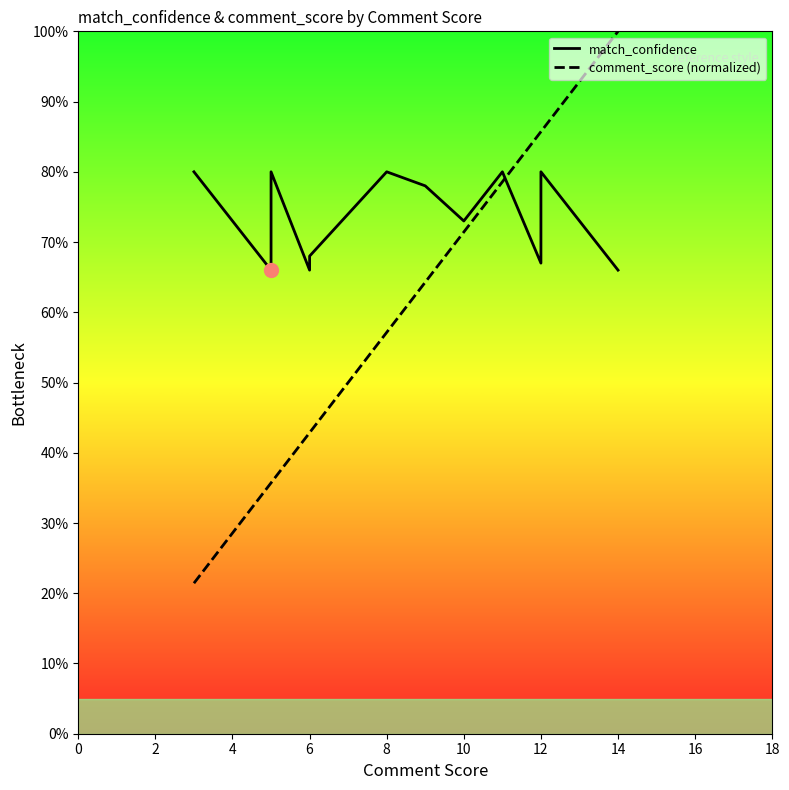

Reading left to right, extract all data points from this chart.

match_confidence: 80.0	66.0	80.0	66.0	68.0	80.0	78.0	73.0	80.0	67.0	80.0	66.0
comment_score (normalized): 21.4	35.7	35.7	42.9	42.9	57.1	64.3	71.4	78.6	85.7	85.7	100.0